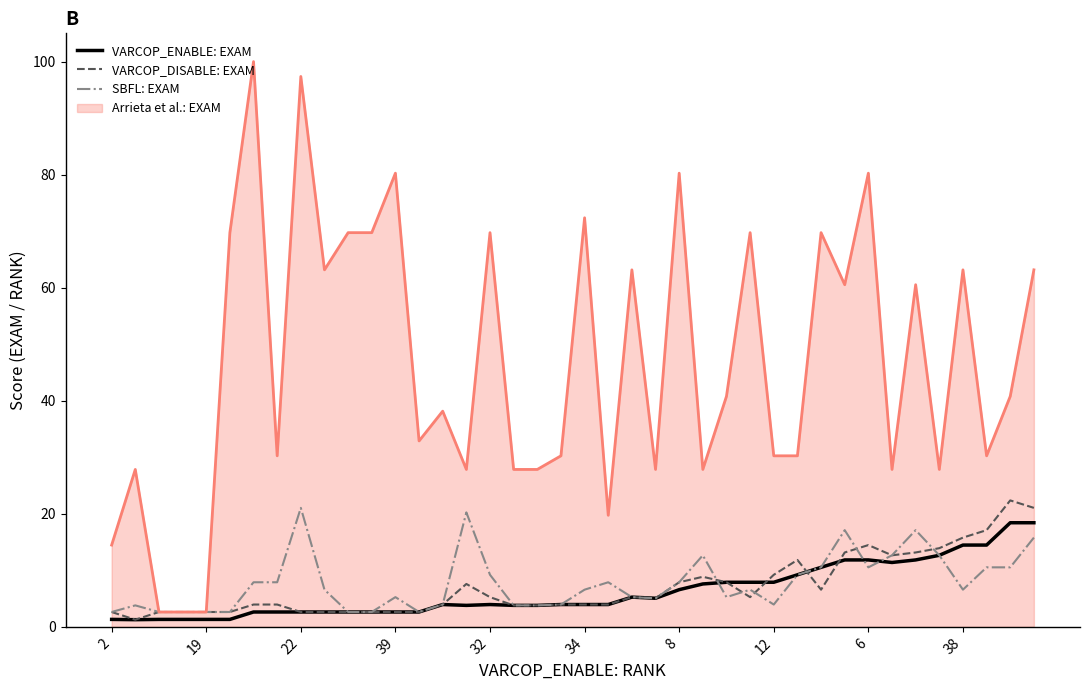

Rank the series by their maximum value, from lowest to highest.

VARCOP_ENABLE: EXAM, SBFL: EXAM, VARCOP_DISABLE: EXAM, Arrieta et al.: EXAM